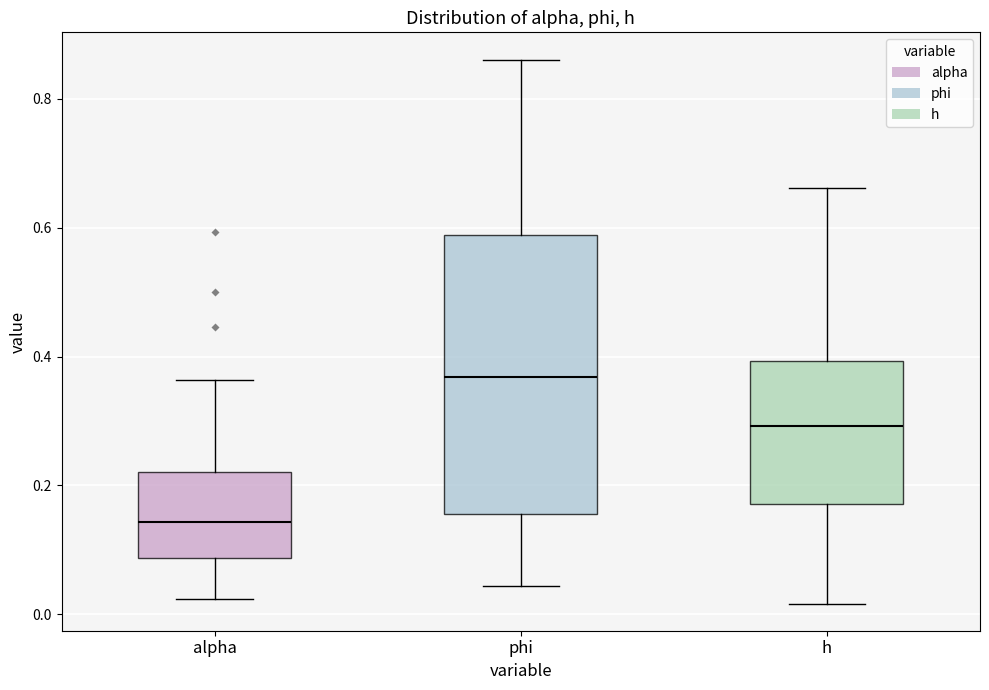

Which box has the lowest median line?

alpha